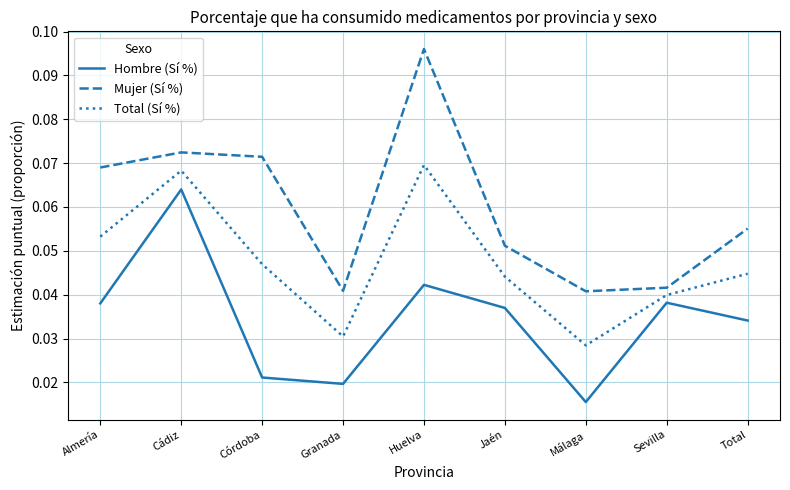

Is it true that Hombre (Sí %) equals 0.1 at Huelva?

False